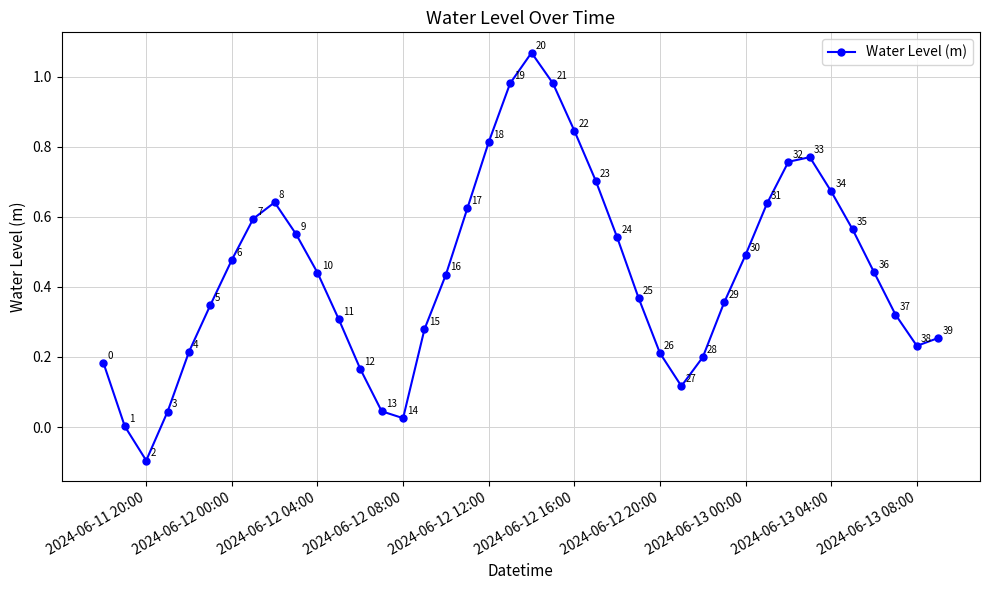

How many points are lower than both their immediate neighbors (excluding endpoints)?

4